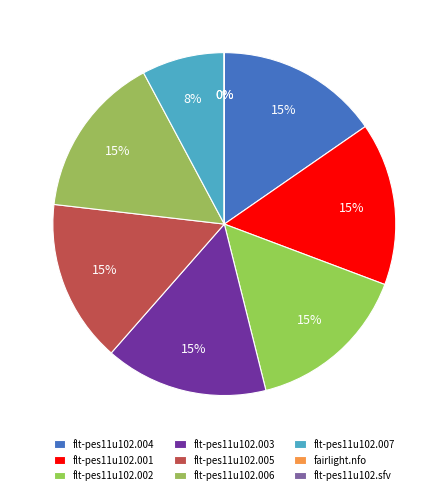

To the nearest percent, what is the average slice percentage?

11%